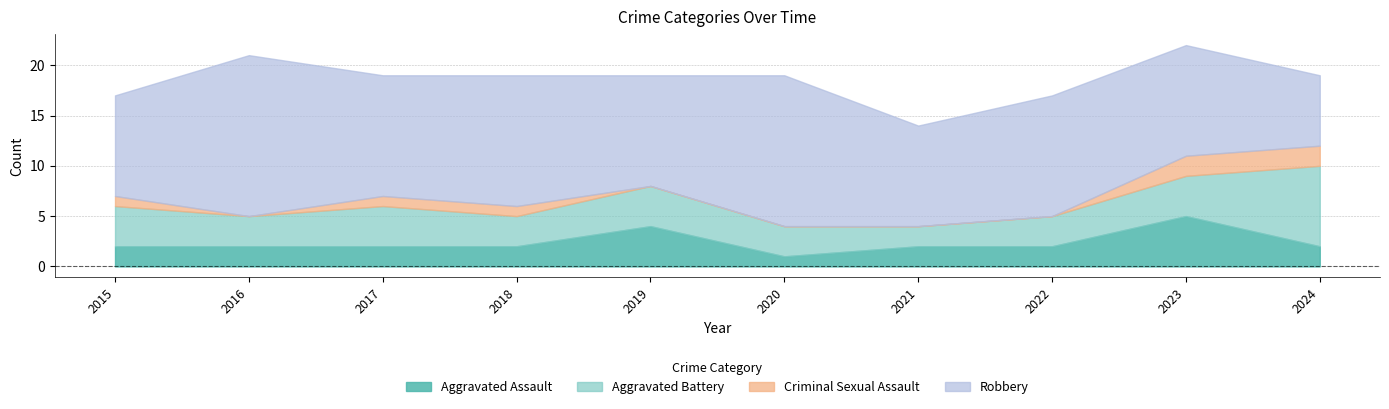

Where is Aggravated Battery nearest to the value 5?

2015